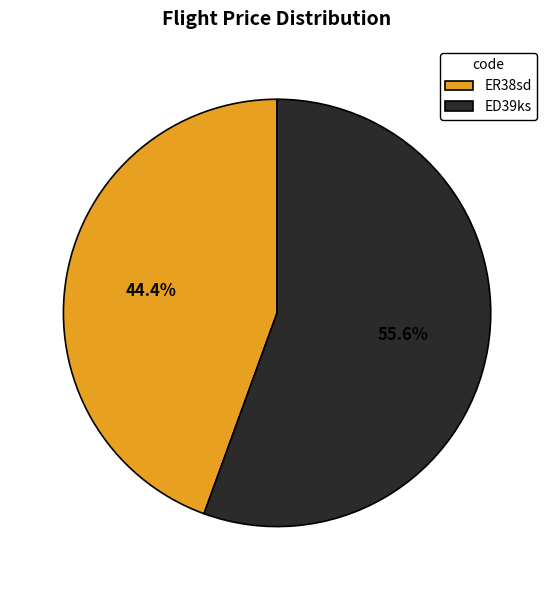

Does any single category account for the majority?

Yes